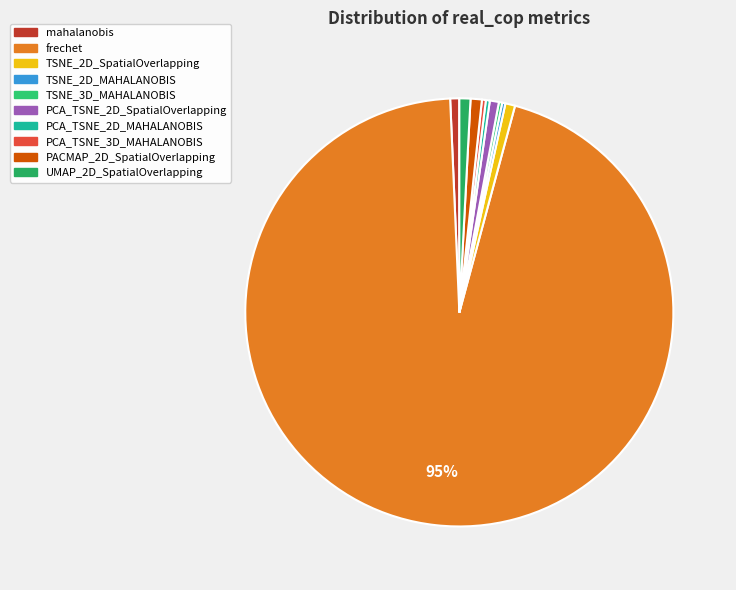

How many slices are in this pie chart?

10